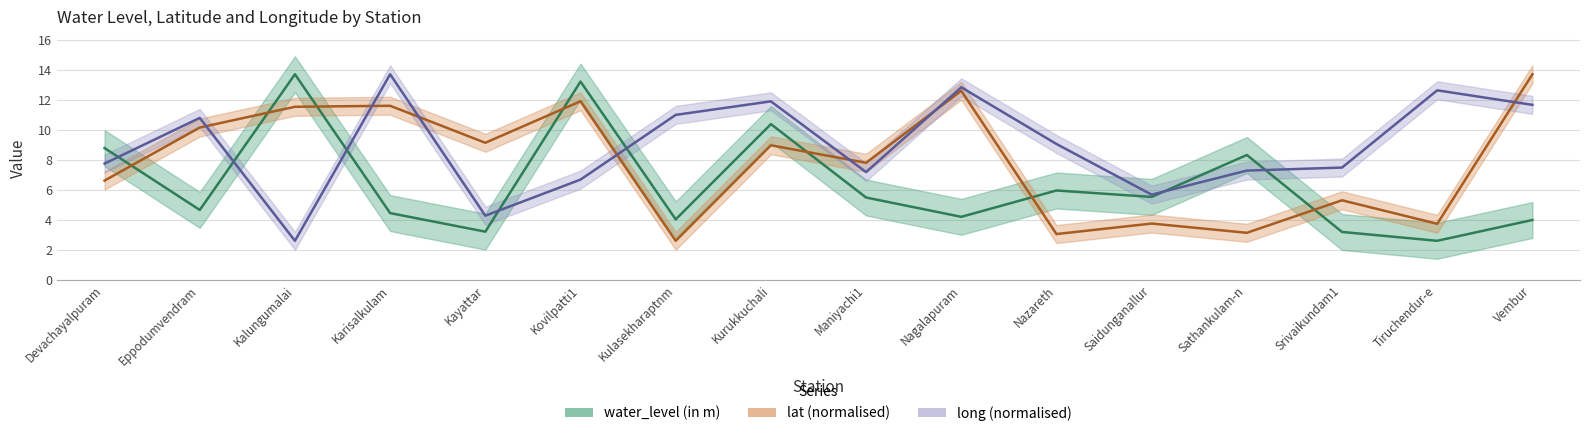

Reading left to right, what are all the values shown in this chart?

water_level (in m): Devachayalpuram=8.8	Eppodumvendram=4.7	Kalungumalai=13.7	Karisalkulam=4.5	Kayattar=3.2	Kovilpatti1=13.2	Kulasekharaptnm=4.0	Kurukkuchali=10.4	Maniyachi1=5.5	Nagalapuram=4.2	Nazareth=6.0	Saidunganallur=5.5	Sathankulam-n=8.3	Srivaikundam1=3.2	Tiruchendur-e=2.6	Vembur=4.0
lat: Devachayalpuram=6.6	Eppodumvendram=10.2	Kalungumalai=11.6	Karisalkulam=11.6	Kayattar=9.2	Kovilpatti1=11.9	Kulasekharaptnm=2.6	Kurukkuchali=9.0	Maniyachi1=7.8	Nagalapuram=12.6	Nazareth=3.1	Saidunganallur=3.8	Sathankulam-n=3.1	Srivaikundam1=5.3	Tiruchendur-e=3.7	Vembur=13.7
long: Devachayalpuram=7.8	Eppodumvendram=10.8	Kalungumalai=2.6	Karisalkulam=13.7	Kayattar=4.3	Kovilpatti1=6.7	Kulasekharaptnm=11.0	Kurukkuchali=11.9	Maniyachi1=7.2	Nagalapuram=12.9	Nazareth=9.1	Saidunganallur=5.7	Sathankulam-n=7.3	Srivaikundam1=7.5	Tiruchendur-e=12.7	Vembur=11.7